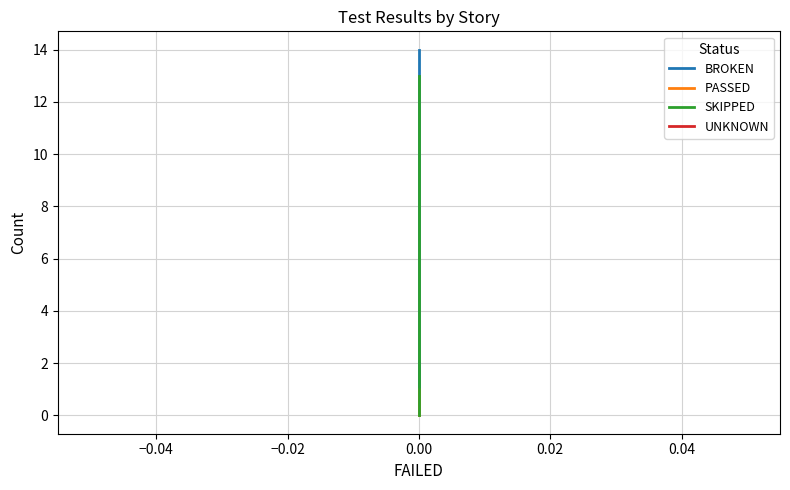

What is the highest value of the PASSED series?

1